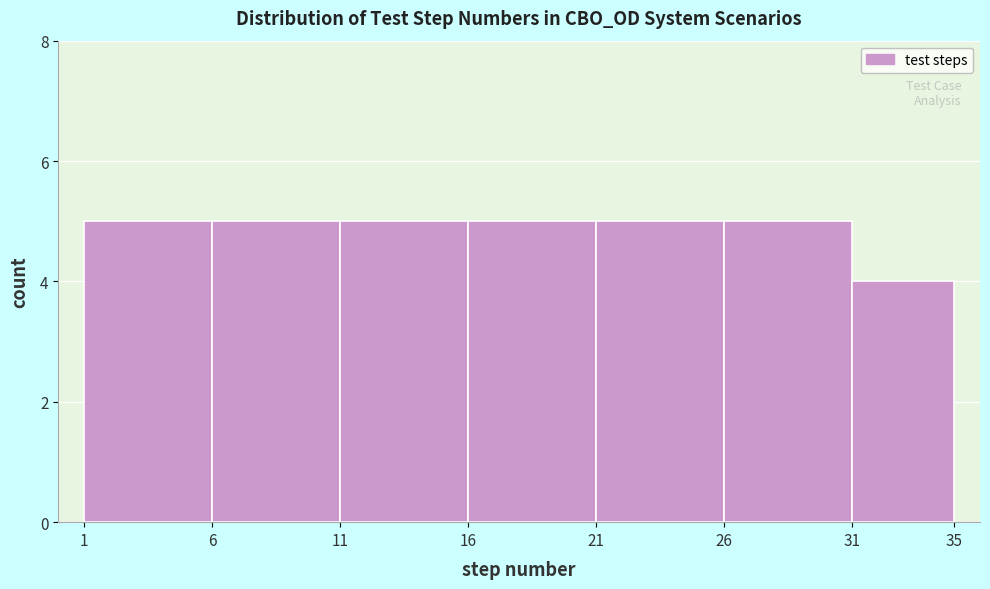

Reading left to right, list every bar in this chart as the range it spans on the x-axis followed by its height. The values are not printed on the chart, so give them approximately, as read against the axis.

1 to 6: 5
6 to 11: 5
11 to 16: 5
16 to 21: 5
21 to 26: 5
26 to 31: 5
31 to 35: 4